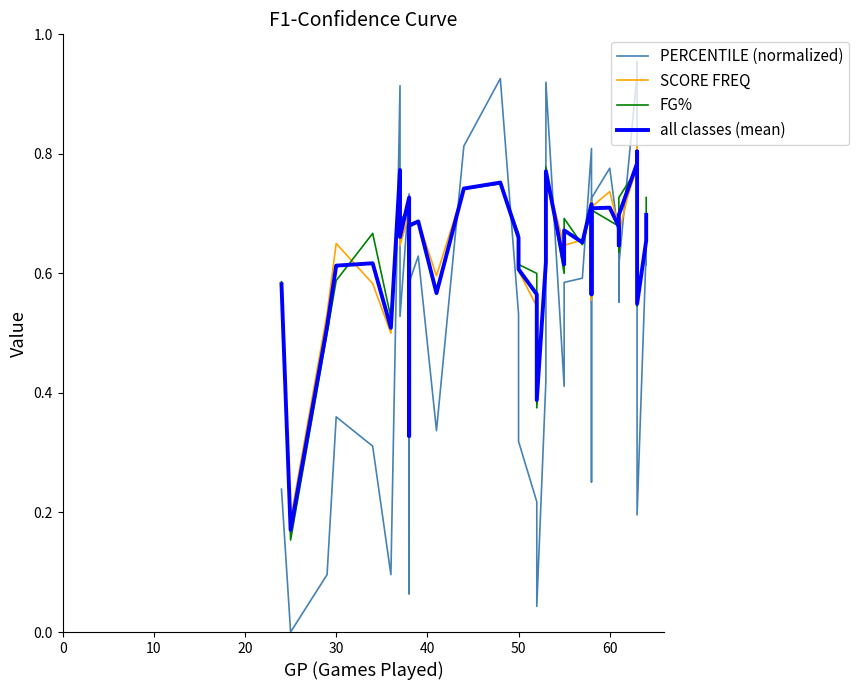

Is this an area chart (filled region under the line)?

No